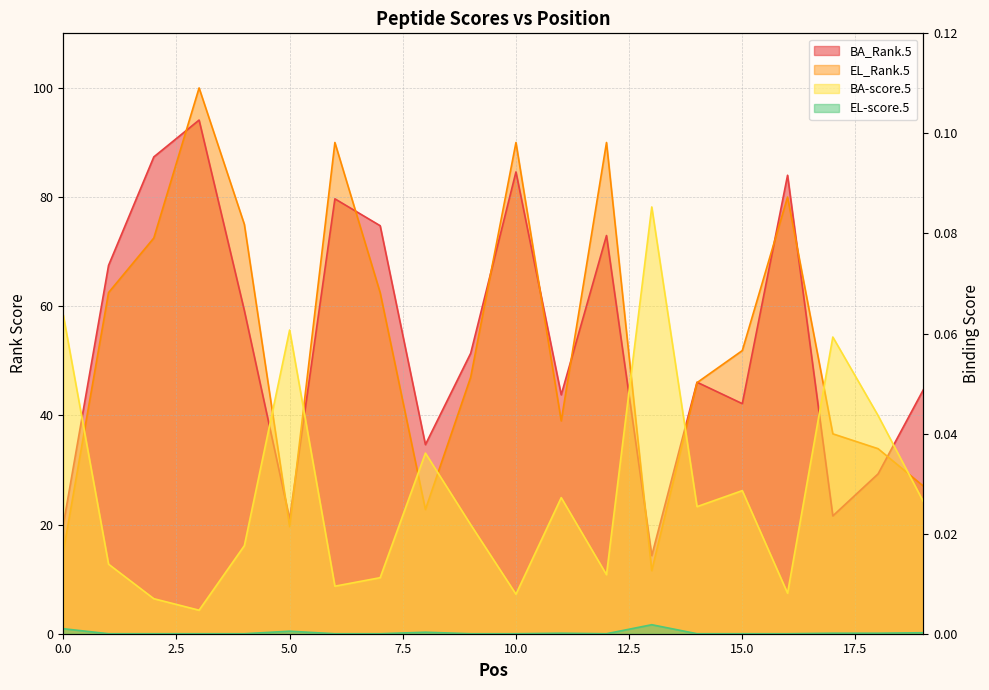

The value of EL-score.5 at 3 is 0.0. True or false?

True